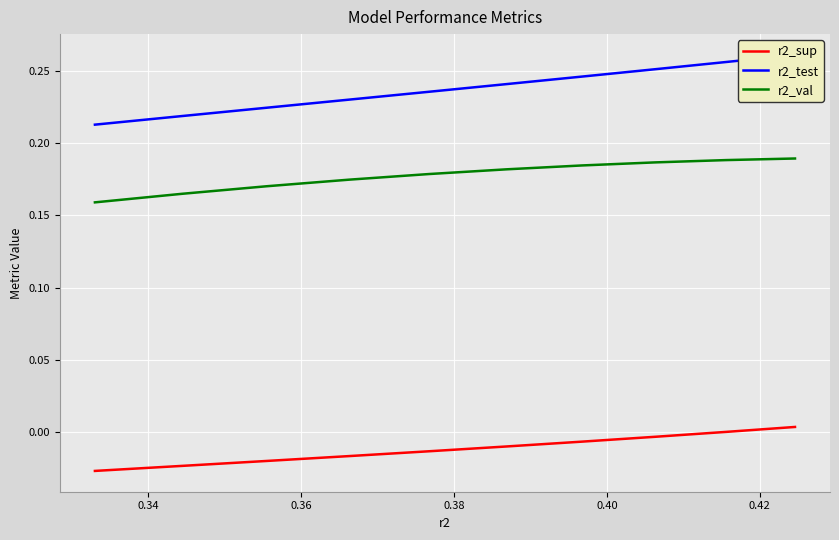

What is the lowest value of the r2_val series?

0.2